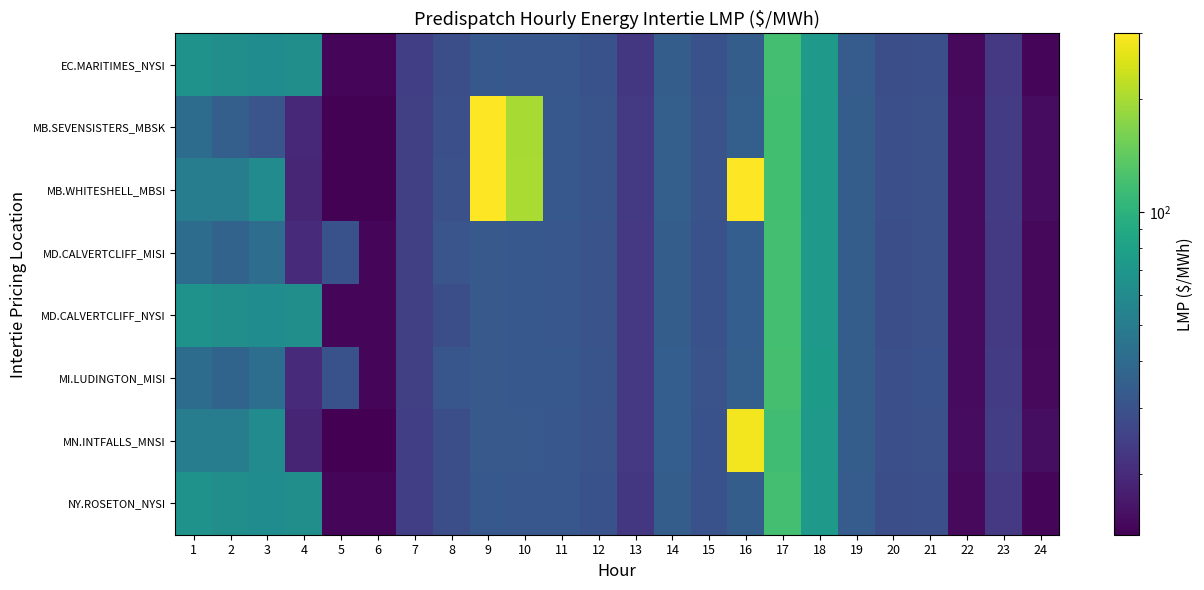

Reading left to right, extract all data points from this chart.

EC.MARITIMES_NYSI: 1=66.7	2=63.0	3=61.2	4=63.2	5=14.4	6=14.3	7=24.5	8=28.7	9=32.1	10=31.8	11=31.8	12=29.9	13=22.6	14=34.0	15=29.8	16=34.4	17=119.4	18=72.8	19=33.8	20=28.8	21=29.3	22=14.9	23=23.0	24=14.5
MB.SEVENSISTERS_MBSK: 1=41.1	2=34.9	3=31.0	4=19.3	5=14.0	6=13.9	7=24.6	8=29.2	9=299.6	10=201.6	11=32.2	12=30.6	13=23.3	14=35.0	15=30.1	16=34.9	17=118.7	18=72.4	19=34.0	20=29.2	21=29.5	22=15.1	23=23.7	24=15.2
MB.WHITESHELL_MBSI: 1=50.0	2=50.0	3=60.6	4=19.3	5=14.0	6=13.9	7=24.6	8=29.5	9=300.0	10=202.1	11=32.2	12=30.6	13=23.3	14=35.0	15=30.1	16=300.0	17=118.7	18=72.4	19=34.0	20=29.2	21=29.5	22=15.1	23=23.8	24=15.2
MD.CALVERTCLIFF_MISI: 1=40.8	2=36.6	3=41.6	4=19.8	5=29.9	6=14.4	7=24.6	8=31.0	9=32.4	10=32.0	11=31.9	12=30.2	13=22.8	14=34.3	15=30.0	16=34.6	17=120.0	18=73.2	19=34.1	20=29.0	21=29.5	22=15.0	23=23.2	24=14.7
MD.CALVERTCLIFF_NYSI: 1=67.0	2=63.4	3=61.5	4=63.3	5=14.5	6=14.4	7=24.6	8=29.0	9=32.4	10=32.0	11=31.9	12=30.2	13=22.8	14=34.3	15=30.0	16=34.6	17=120.0	18=73.2	19=34.1	20=29.0	21=29.5	22=15.0	23=23.2	24=14.7
MI.LUDINGTON_MISI: 1=41.0	2=37.0	3=42.0	4=20.0	5=30.0	6=14.5	7=24.7	8=31.3	9=32.7	10=32.3	11=32.2	12=30.5	13=23.1	14=34.6	15=30.3	16=34.9	17=120.9	18=73.7	19=34.3	20=29.3	21=29.8	22=15.1	23=23.4	24=14.8
MN.INTFALLS_MNSI: 1=50.1	2=50.0	3=60.6	4=18.9	5=13.8	6=13.8	7=24.4	8=28.9	9=32.5	10=32.4	11=31.8	12=30.3	13=23.1	14=34.7	15=29.9	16=283.5	17=117.0	18=71.9	19=34.0	20=29.3	21=29.4	22=15.3	23=24.0	24=15.4
NY.ROSETON_NYSI: 1=66.7	2=63.0	3=61.2	4=63.2	5=14.4	6=14.3	7=24.5	8=28.7	9=32.1	10=31.8	11=31.8	12=29.9	13=22.6	14=34.0	15=29.8	16=34.4	17=119.4	18=72.8	19=33.8	20=28.8	21=29.3	22=14.9	23=23.0	24=14.5